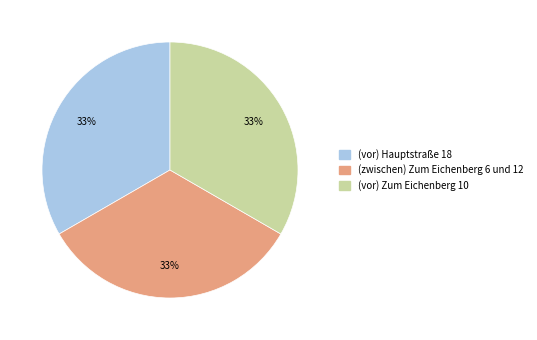

What is the ratio of the value at (zwischen) Zum Eichenberg 6 und 12 to the value at (vor) Zum Eichenberg 10?

1.0